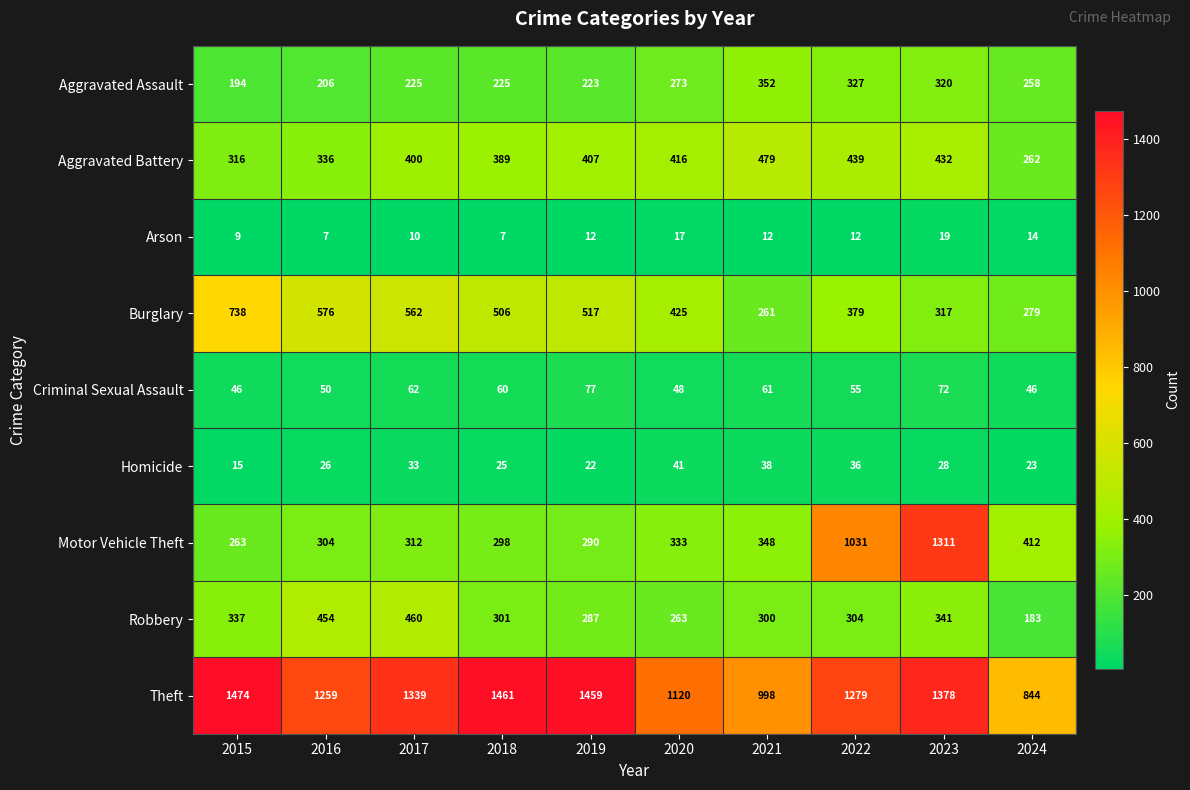

Rank the series by their maximum value, from highest to lowest.

Theft, Motor Vehicle Theft, Burglary, Aggravated Battery, Robbery, Aggravated Assault, Criminal Sexual Assault, Homicide, Arson